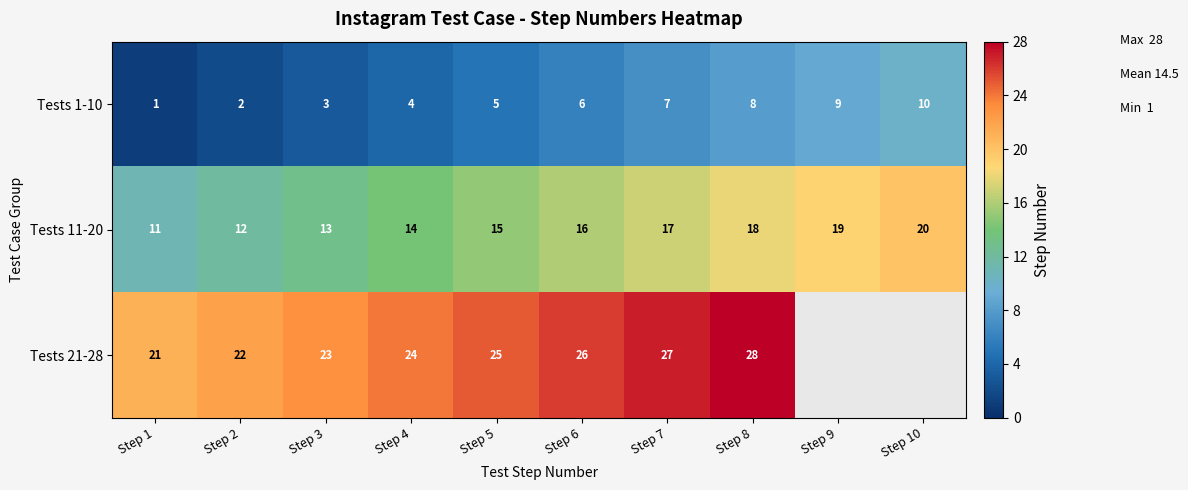

What is the sum of all Tests 1-10 values?

55